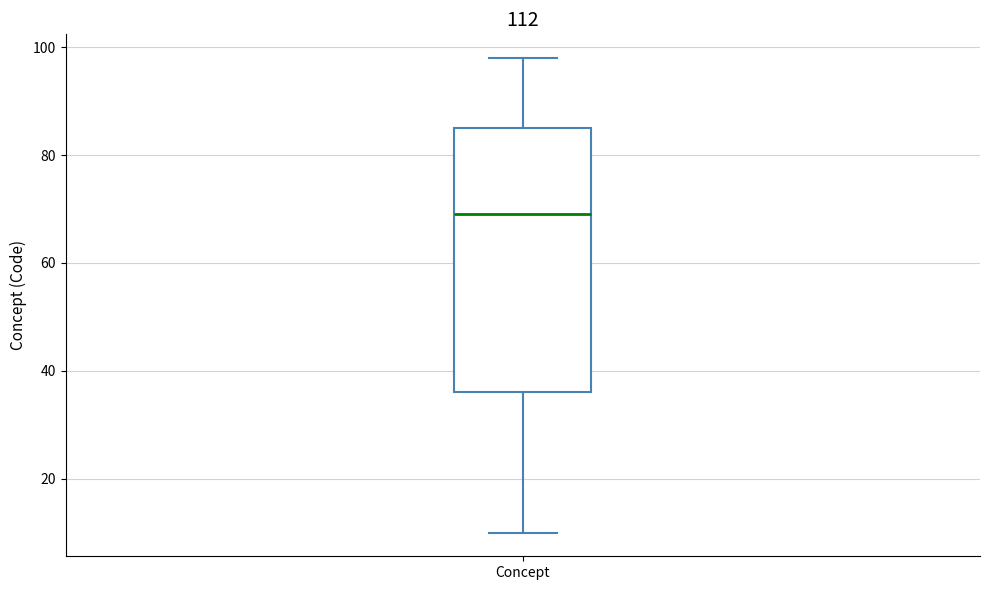

Transcribe this box plot: give where the median line is, the range the box spans, and where the two whiskers end, as read against the y-axis. The values are not printed on the chart, so give them approximately, as read against the axis.

median 70, box 36 to 86, whiskers 10 to 98